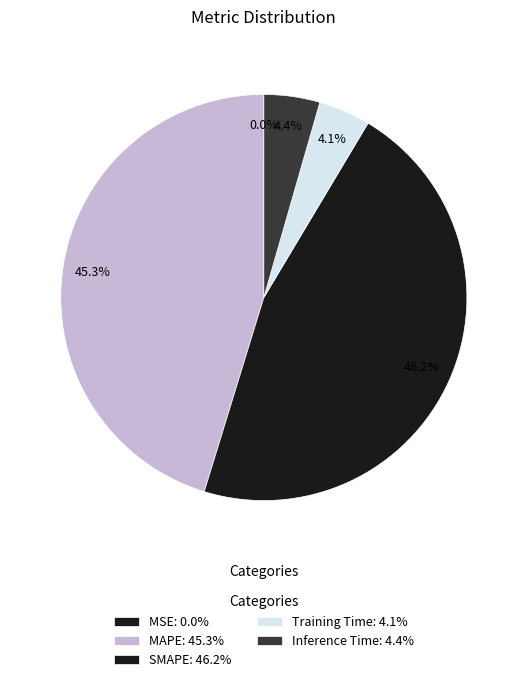

To the nearest percent, what percentage of the pie is Training Time?

4%